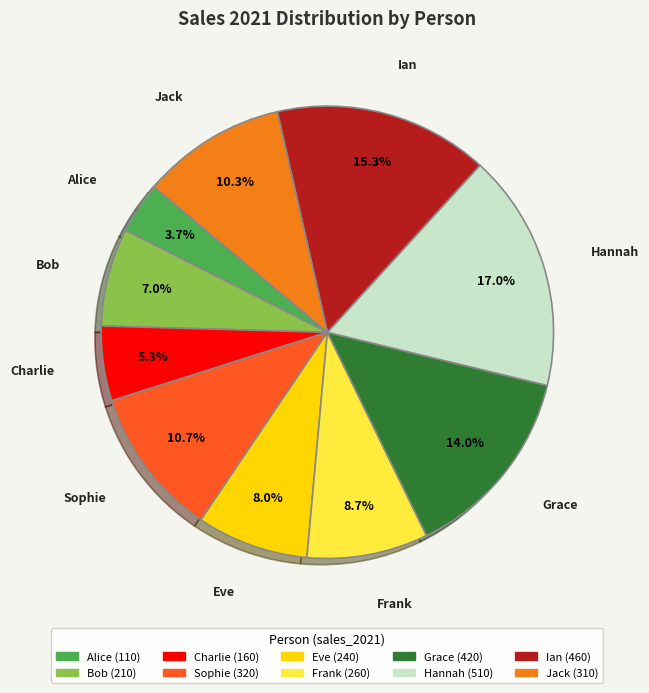

Is it true that Hannah is 22% of the pie?

False